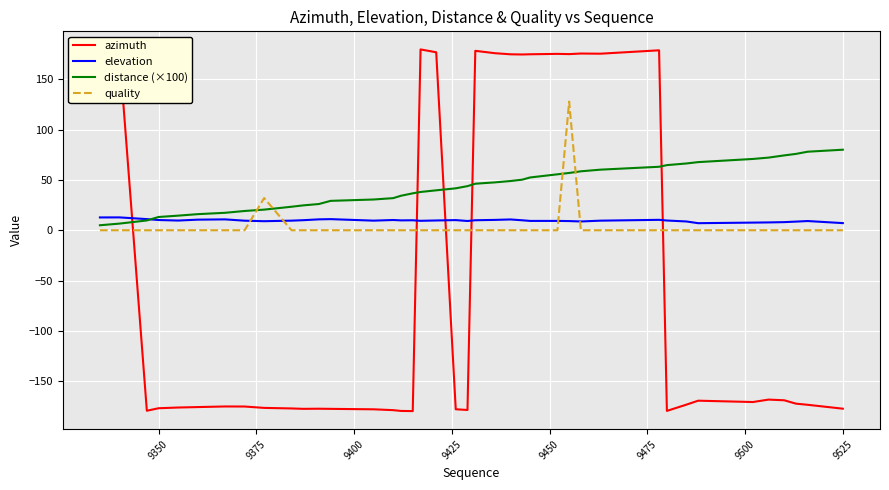

What is the minimum value for elevation?

7.0